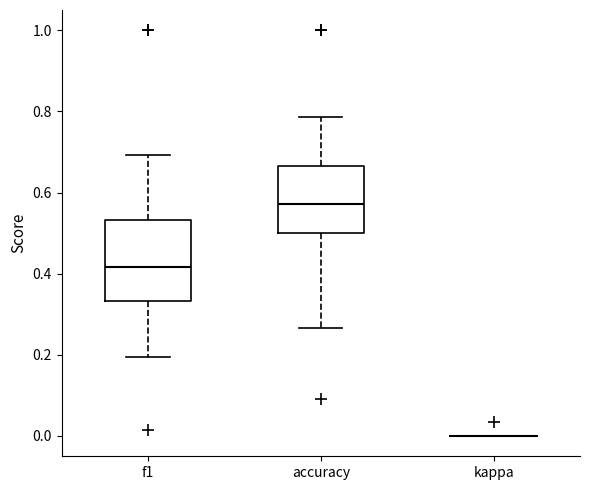

Reading left to right, transcribe this box plot: for each box, give where its median line is, the range the box spans, and where its two whiskers end, as read against the y-axis. The values are not printed on the chart, so give them approximately, as read against the axis.

f1: median 0.42, box 0.34 to 0.54, whiskers 0.20 to 0.70
accuracy: median 0.58, box 0.50 to 0.66, whiskers 0.26 to 0.78
kappa: box collapsed to a line at 0.00, whiskers 0.00 to 0.00